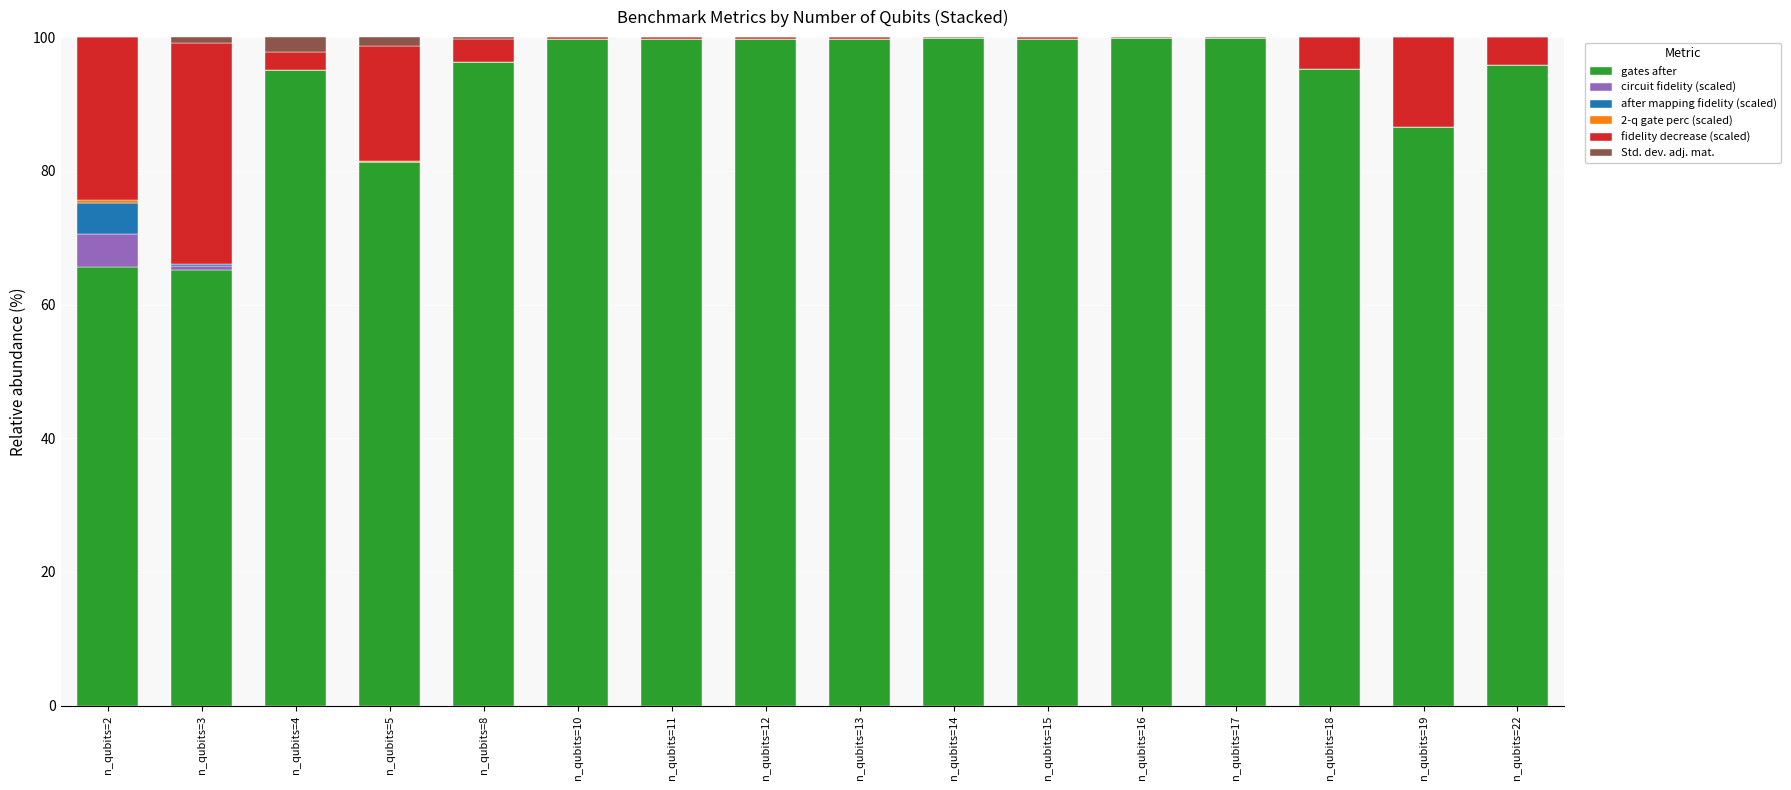

What is the maximum value for gates after?

99.9